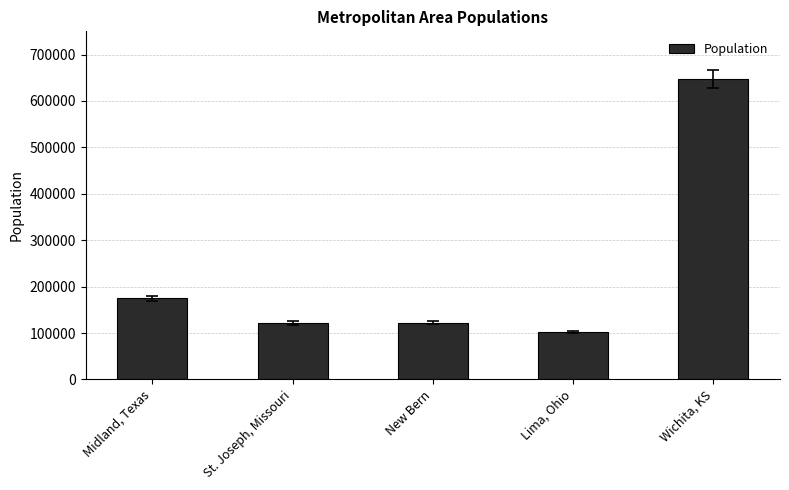

Which has a higher value, St. Joseph, Missouri or Lima, Ohio?

St. Joseph, Missouri